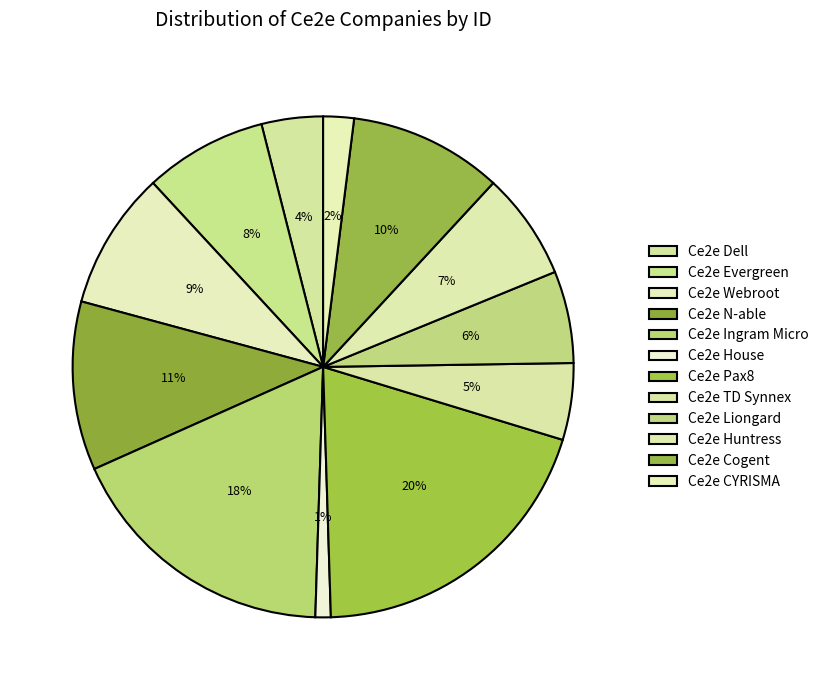

Is it true that Ce2e N-able is 11% of the pie?

True